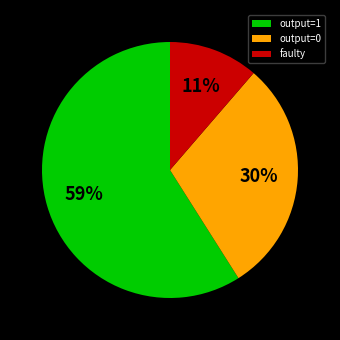

What is the ratio of the value at output=0 to the value at output=1?

0.5